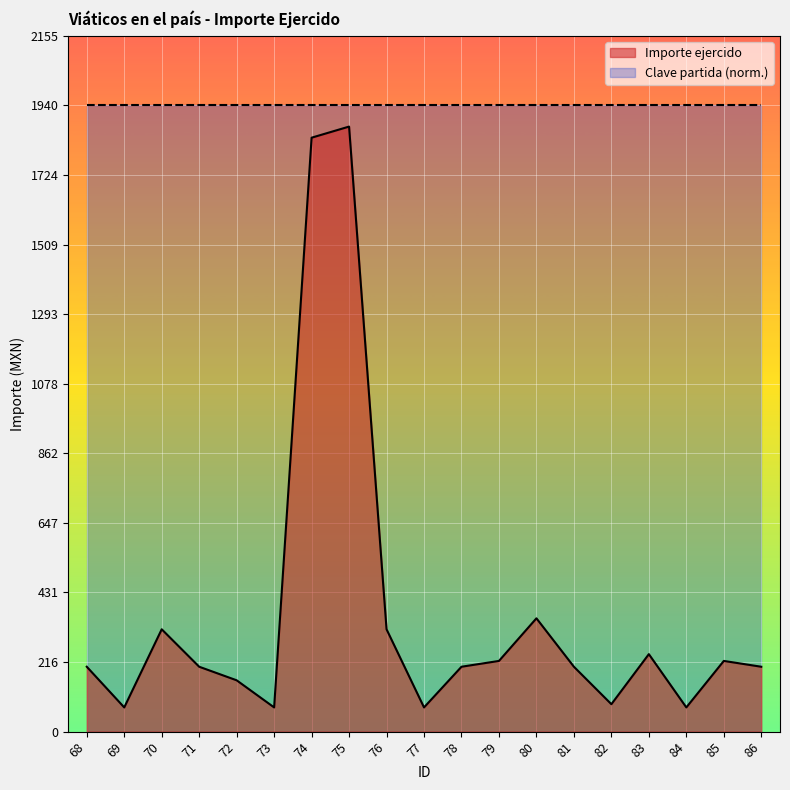

Reading left to right, transcribe all the data shown in this chart.

68=201.0	69=75.0	70=317.0	71=201.0	72=159.0	73=75.0	74=1839.6	75=1874.0	76=317.0	77=75.0	78=201.0	79=219.0	80=351.0	81=201.0	82=85.0	83=240.0	84=75.0	85=219.0	86=201.0